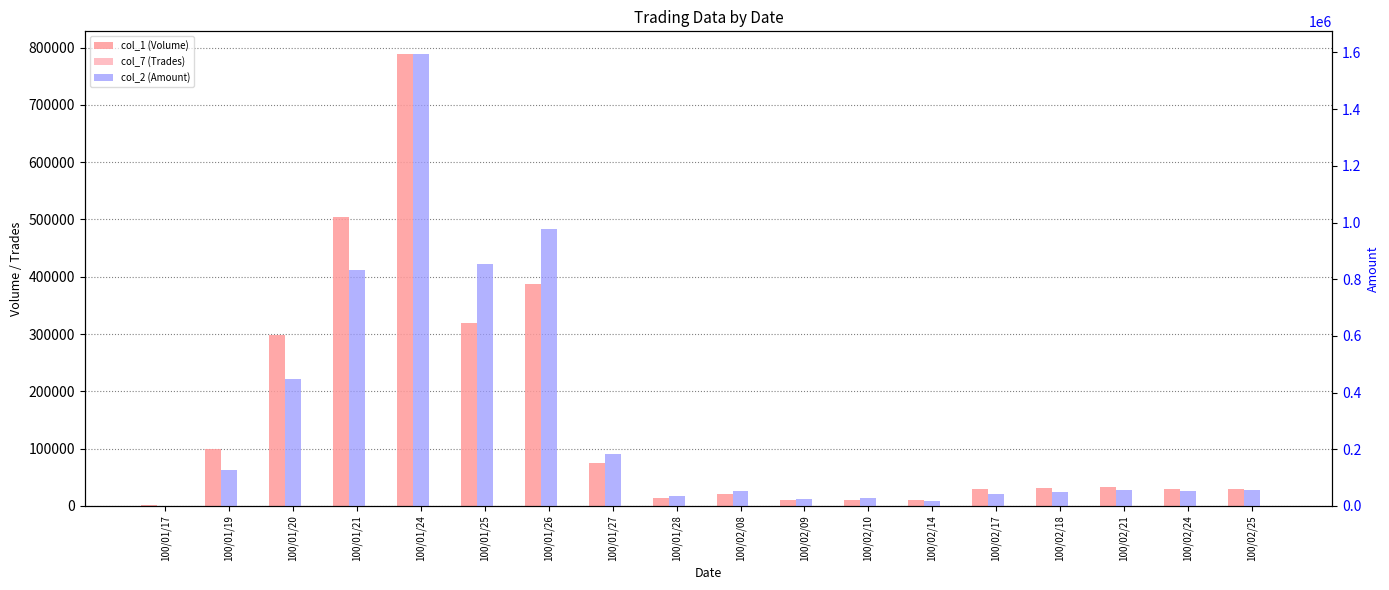

At which label is col_2 (Amount) closest to 797905?

100/01/21